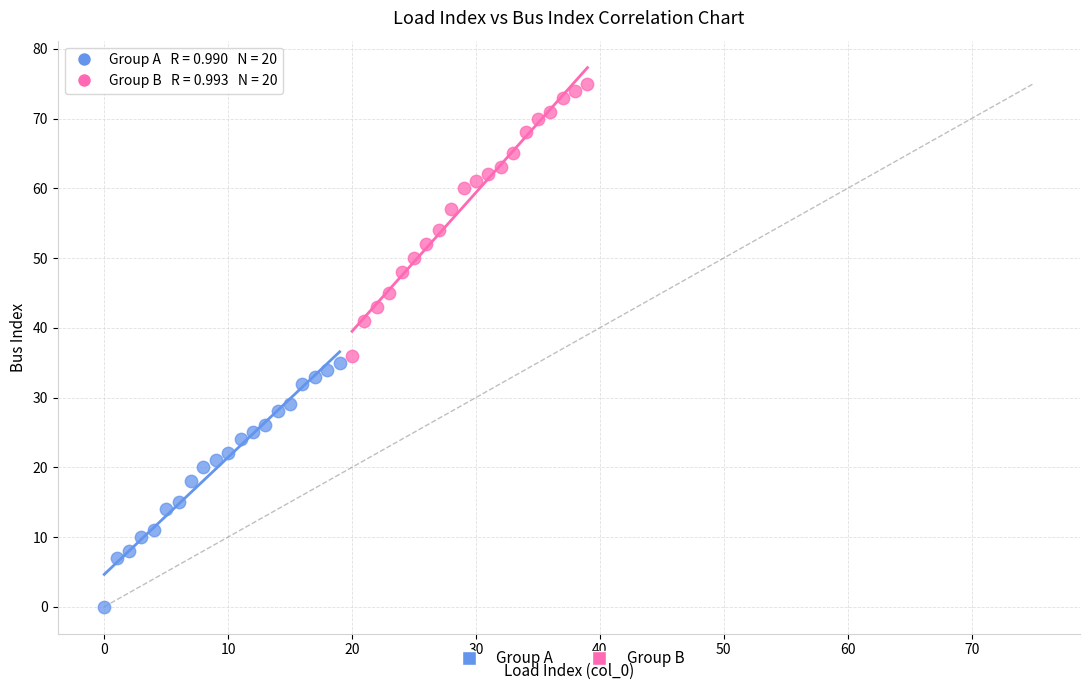

Which series has the widest spread of Y values?

Group B